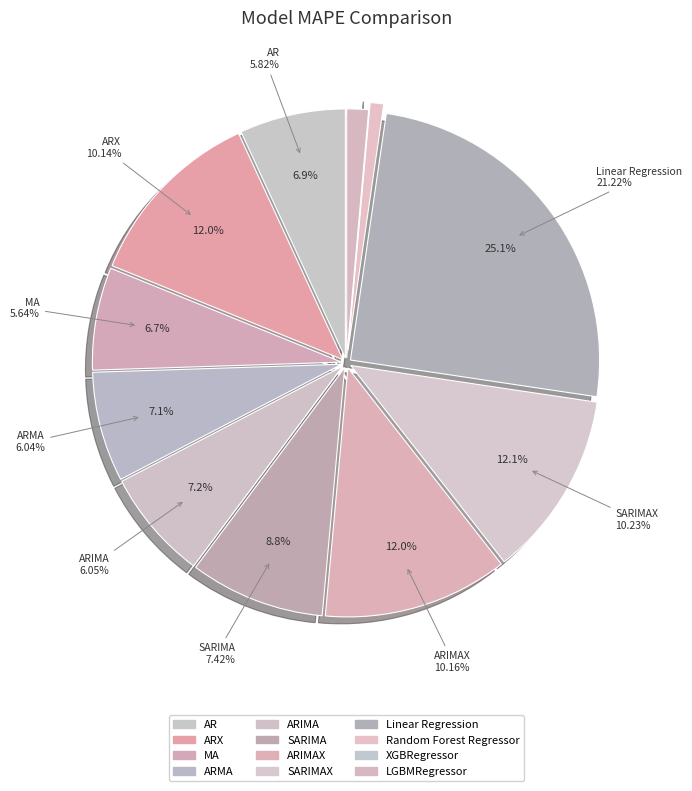

Is SARIMAX the majority of the pie?

No